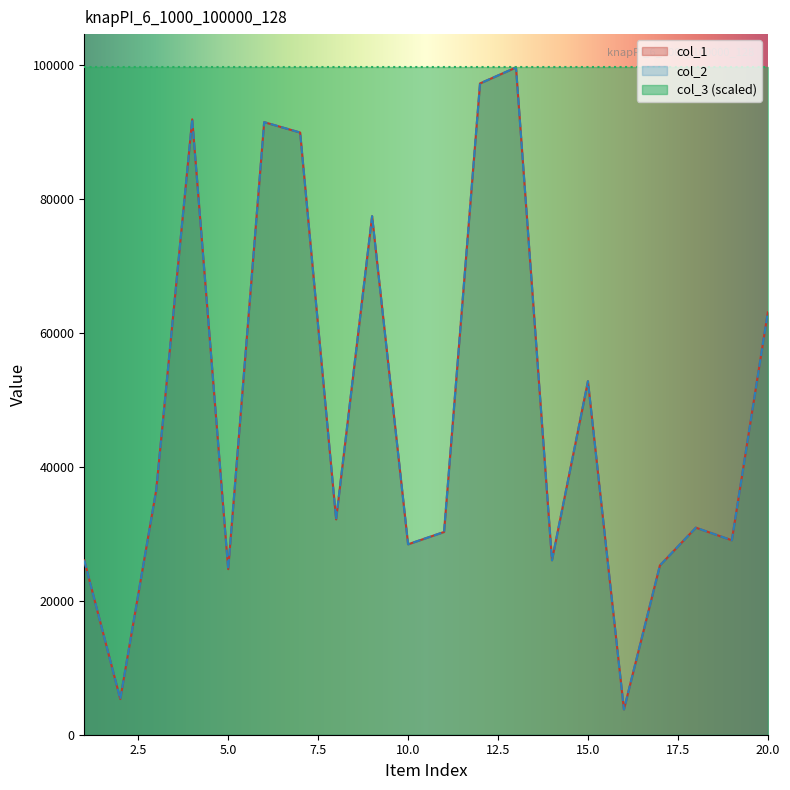

How many data points does each series have?

20